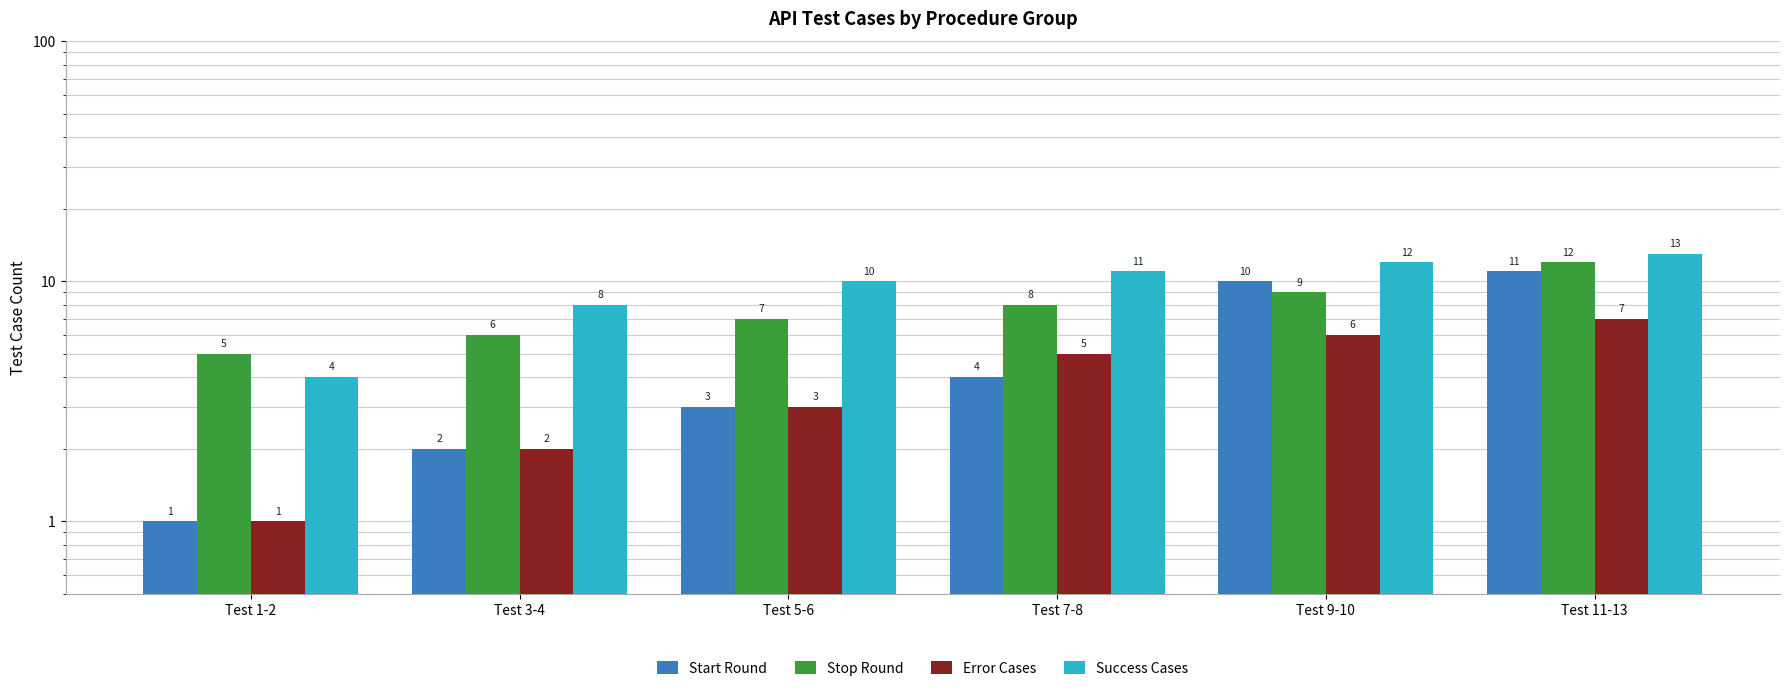

How many bars are there in total?

24